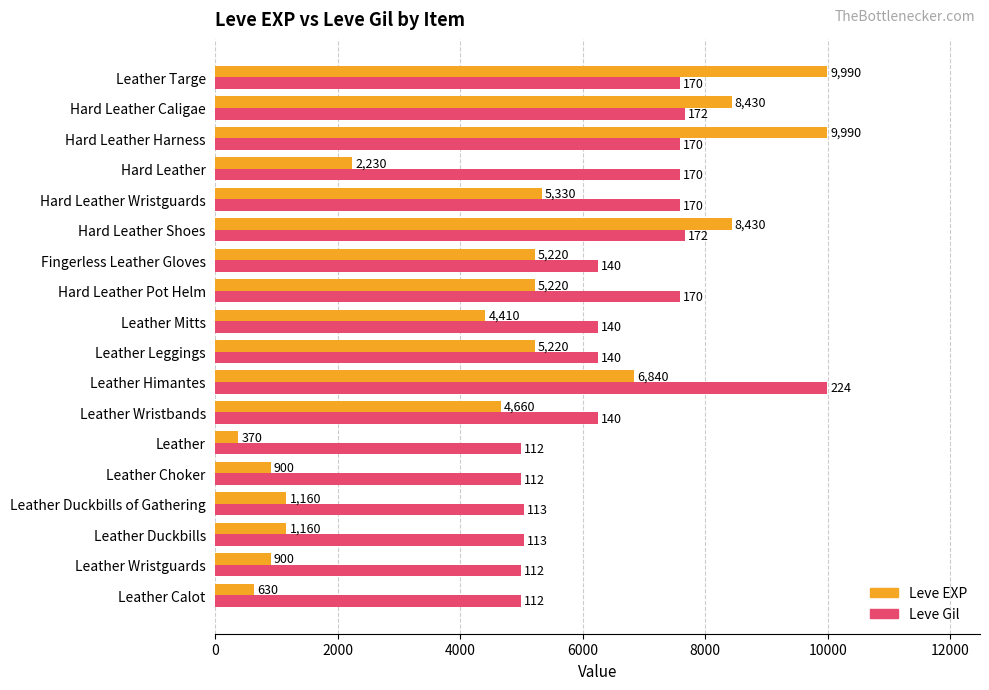

What is the difference between the maximum and second lowest values in the Leve Gil series?

4995.0